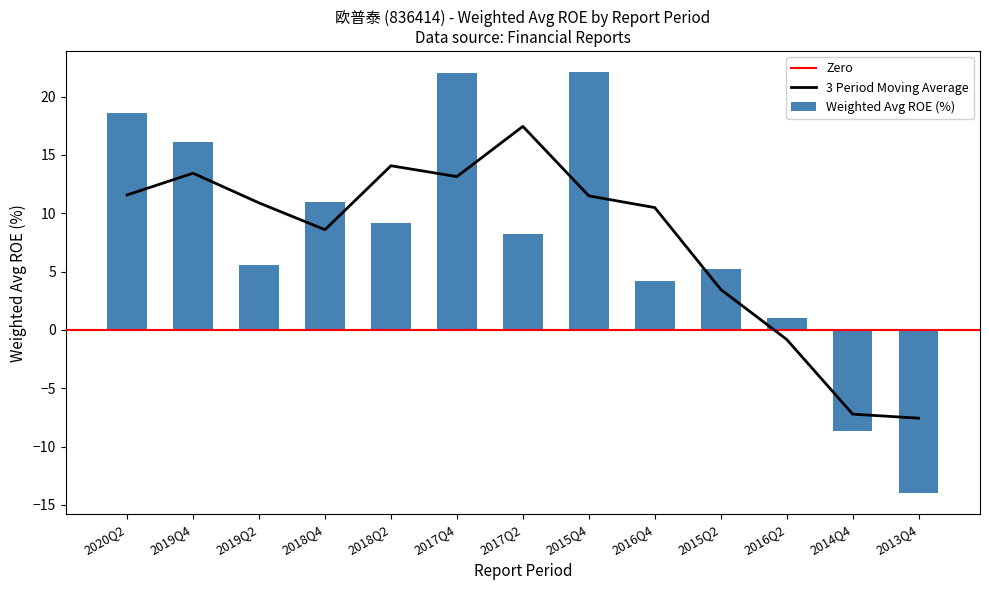

How many values are below 8?

6